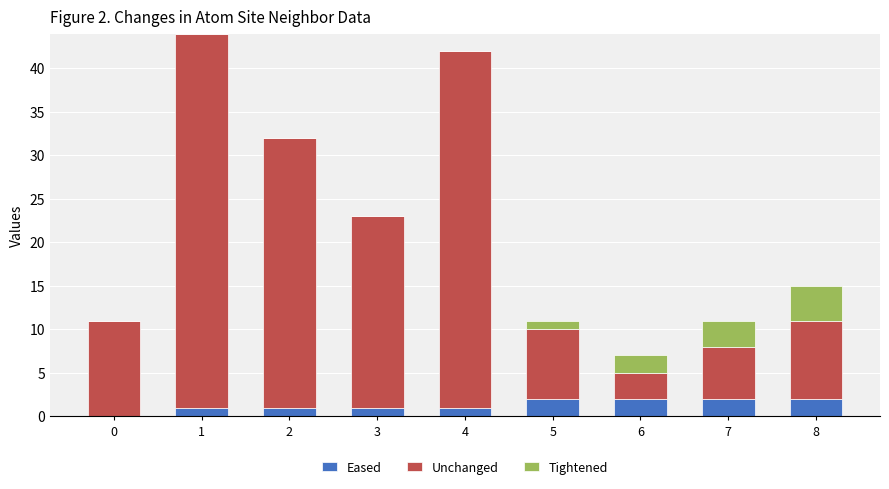

Reading left to right, transcribe the values for Eased.

0=0	1=1	2=1	3=1	4=1	5=2	6=2	7=2	8=2